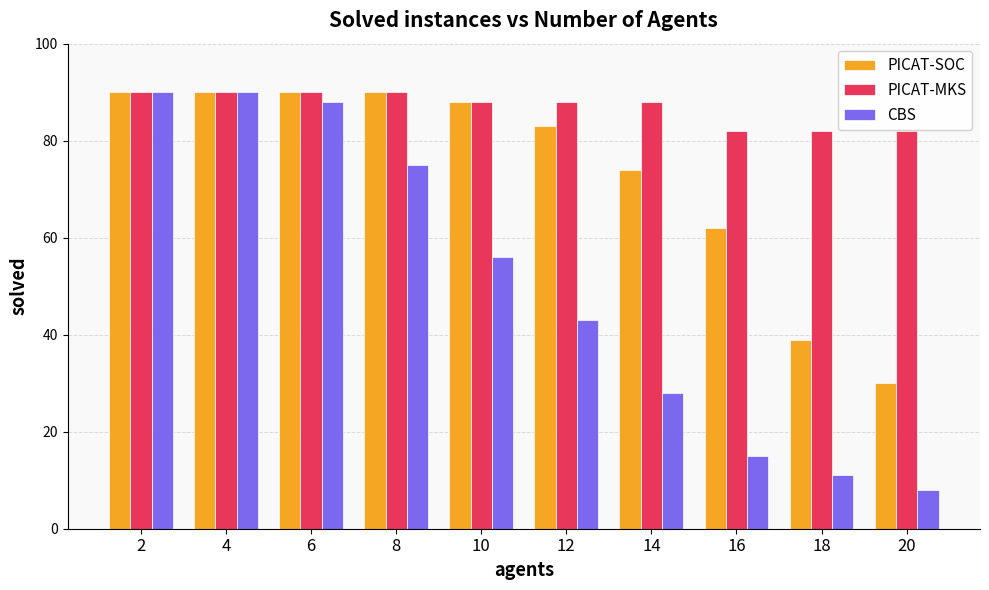

What is the value of the CBS bar at the 7th from the left?

28